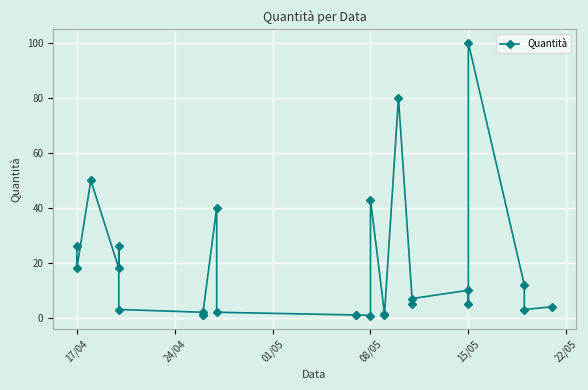

What is the sum of all values?

461.4